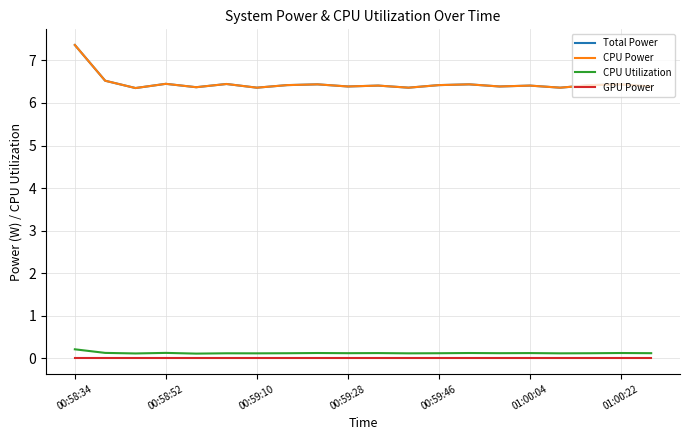

Is this an area chart (filled region under the line)?

No